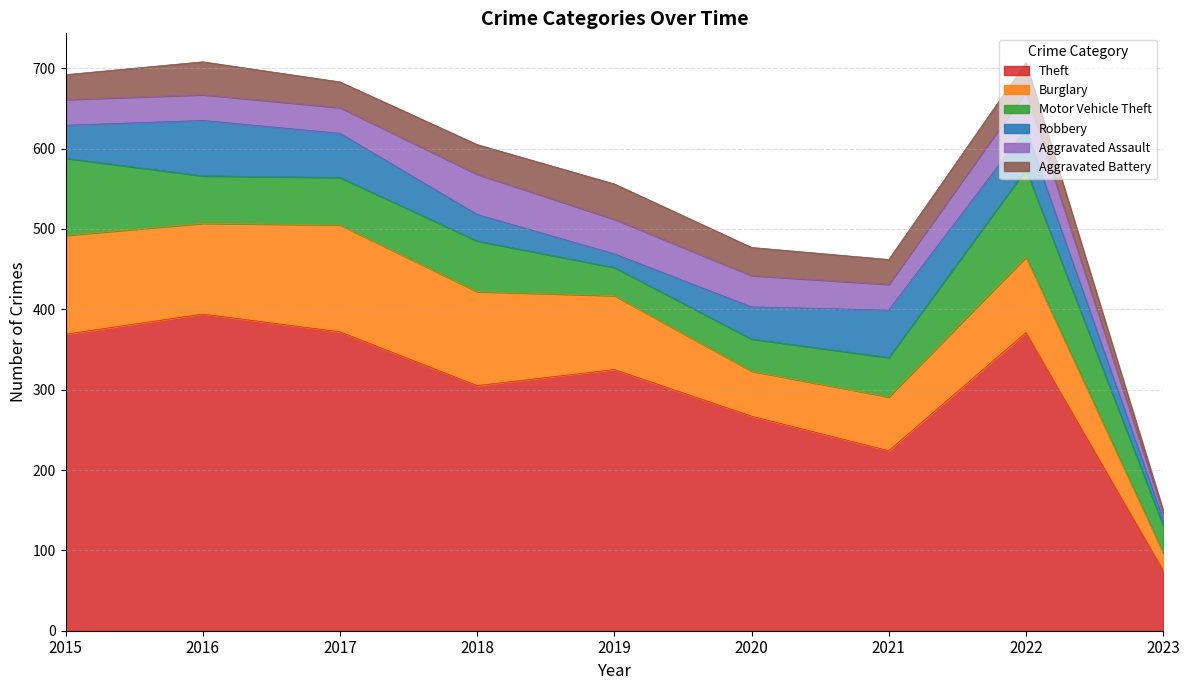

Reading left to right, what are all the values shown in this chart?

Theft: 369	394	372	305	325	267	224	371	75
Burglary: 123	113	133	117	92	56	67	94	22
Motor Vehicle Theft: 96	59	59	63	35	40	49	109	34
Robbery: 41	69	55	33	17	40	59	50	8
Aggravated Assault: 32	32	32	50	43	39	32	47	7
Aggravated Battery: 31	41	32	37	44	35	31	36	4